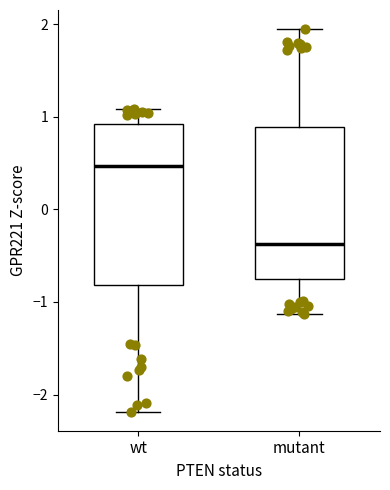

Which box's median line is the highest?

wt